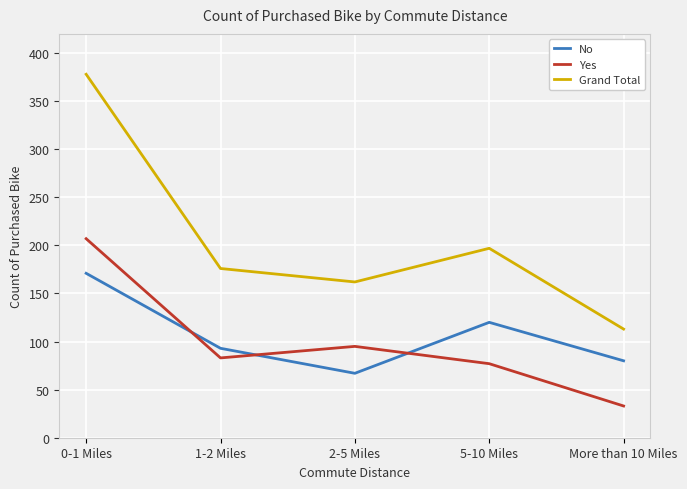

How many values in the Grand Total series are below 176?

2